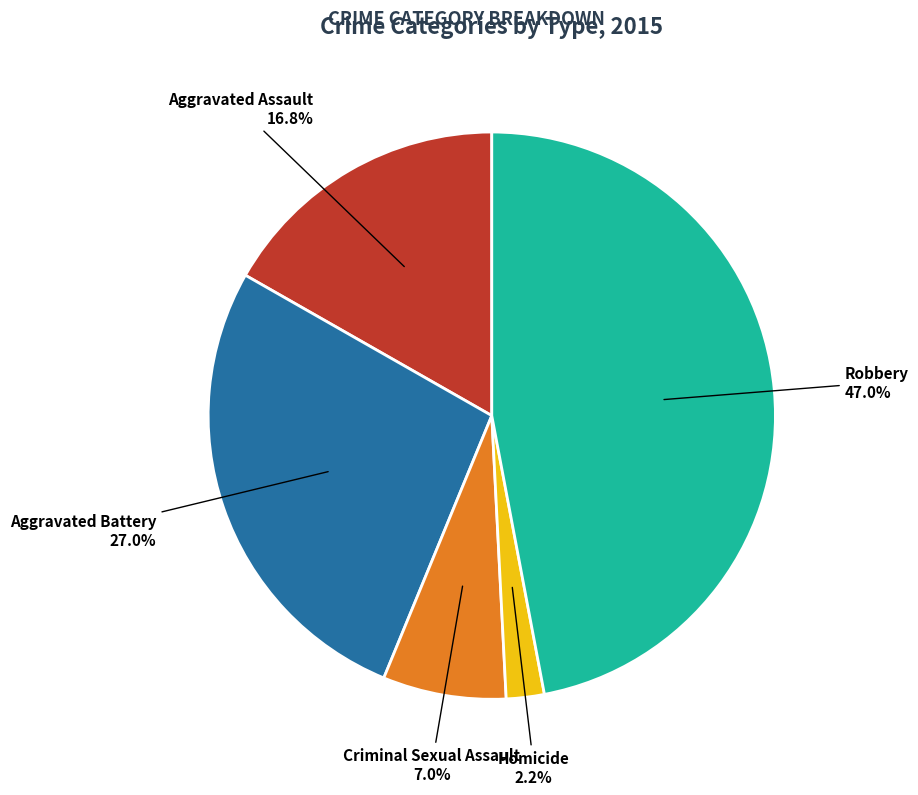

To the nearest percent, what portion does Aggravated Battery represent?

27%